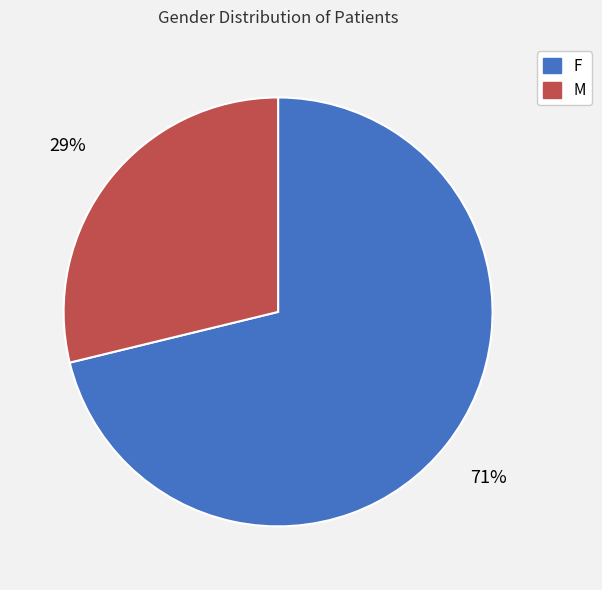

What is the largest slice in the pie chart?

F